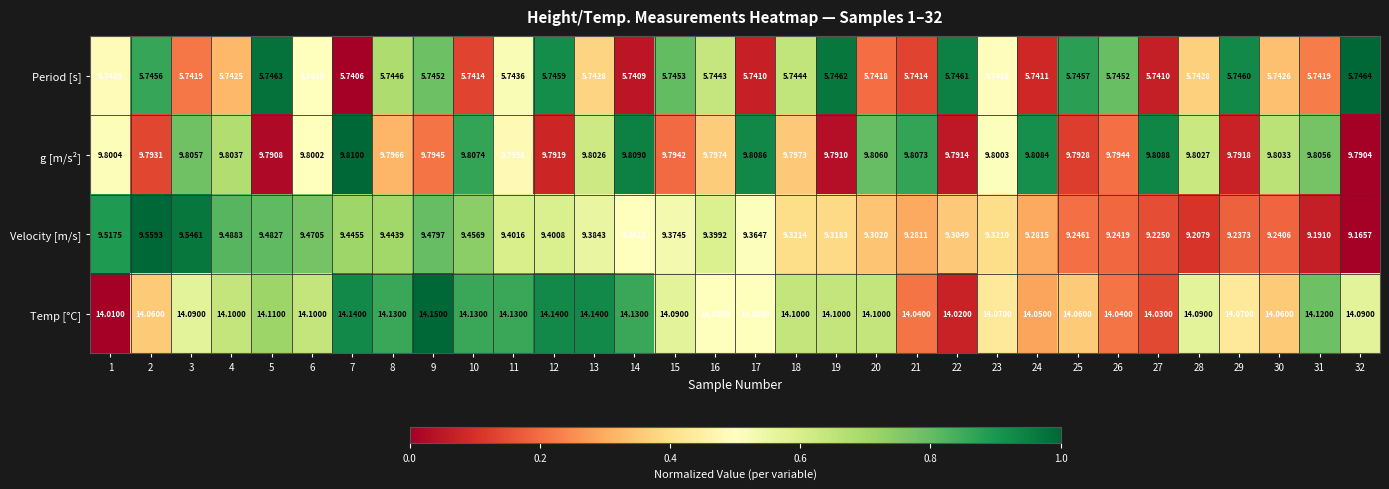

List the series in order of their peak value, lowest first.

Period [s], Velocity [m/s], g [m/s²], Temp [°C]